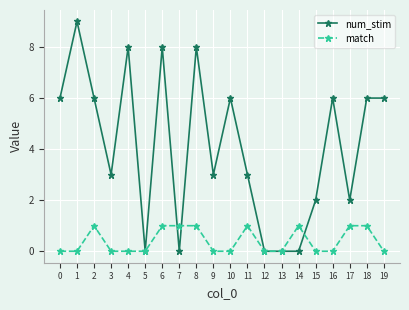

What is the greatest value displayed?

9